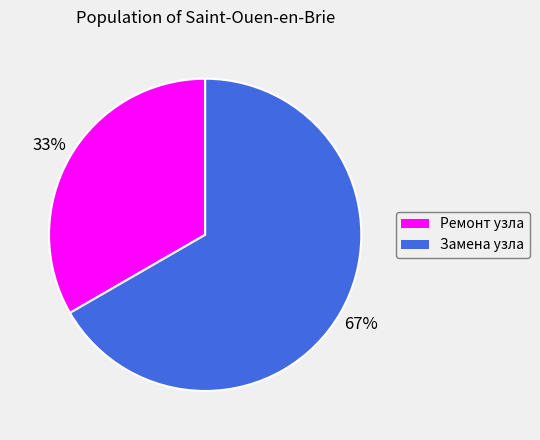

What is the smallest slice in the pie chart?

Ремонт узла